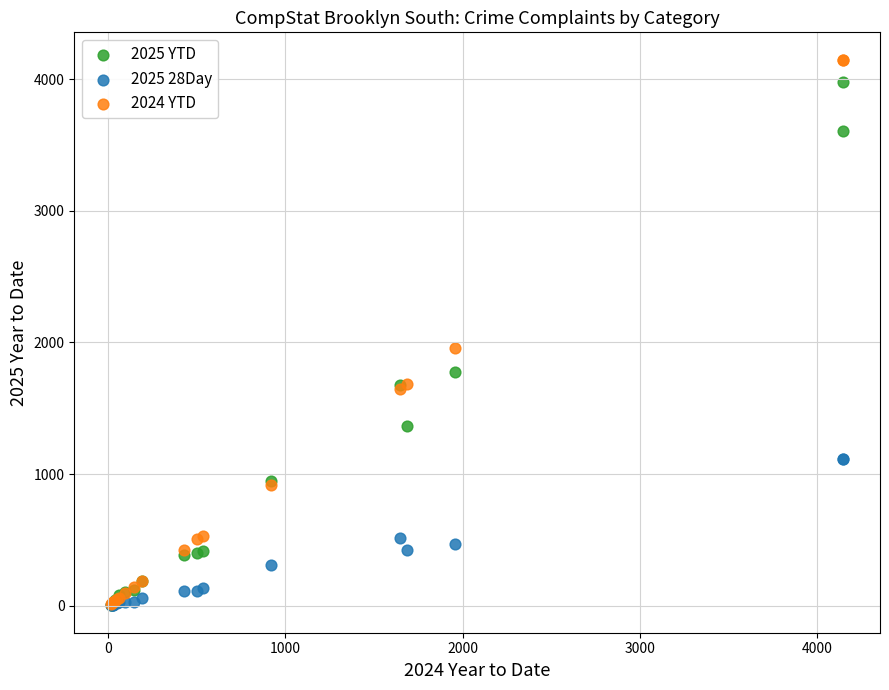

Which series has the largest Y range (max minus min)?

2024 YTD